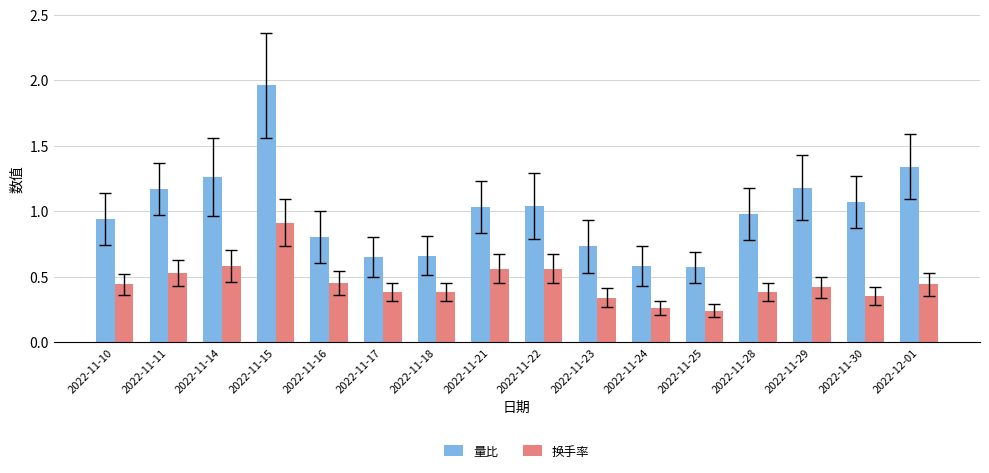

The value of 换手率 at 2022-11-11 is 0.2. True or false?

False